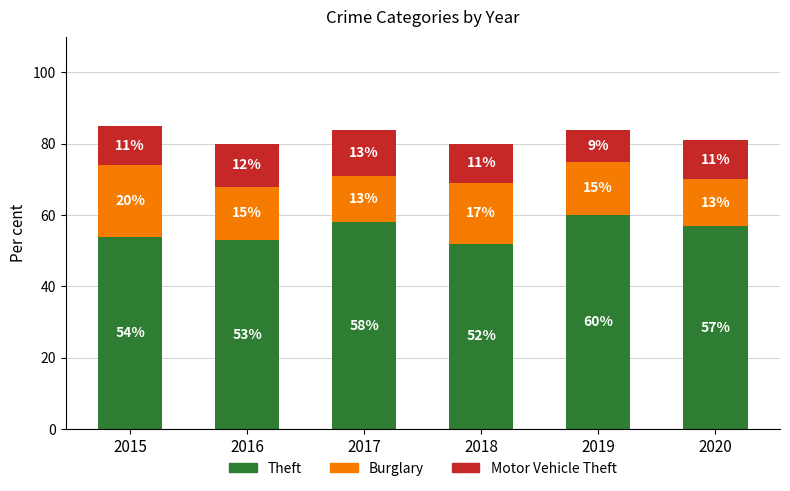

At which label does Theft first exceed 57?

2017